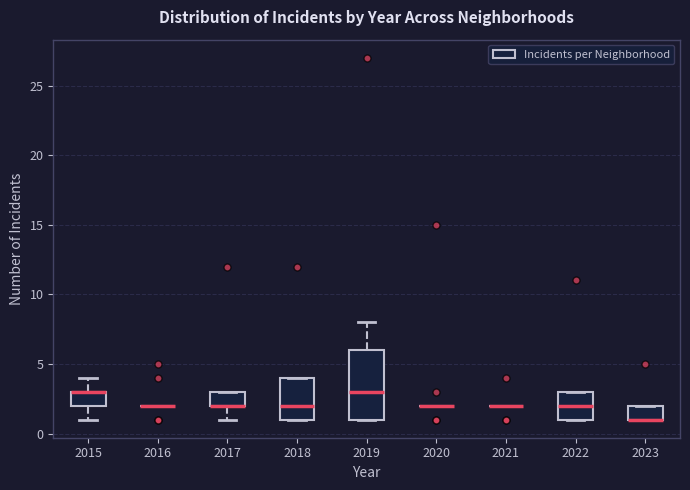

Reading left to right, read every box against the y-axis: the position of its median line, the range the box covers, and the ends of its whiskers. The values are not printed on the chart, so give them approximately, as read against the axis.

2015: median 3 (drawn on the box's upper edge), box 2 to 3, whiskers 1 to 4
2016: box collapsed to a line at 2, whiskers 2 to 2
2017: median 2 (drawn on the box's lower edge), box 2 to 3, whiskers 1 to 3
2018: median 2, box 1 to 4, whiskers 1 to 4
2019: median 3, box 1 to 6, whiskers 1 to 8
2020: box collapsed to a line at 2, whiskers 2 to 2
2021: box collapsed to a line at 2, whiskers 2 to 2
2022: median 2, box 1 to 3, whiskers 1 to 3
2023: median 1 (drawn on the box's lower edge), box 1 to 2, whiskers 1 to 2